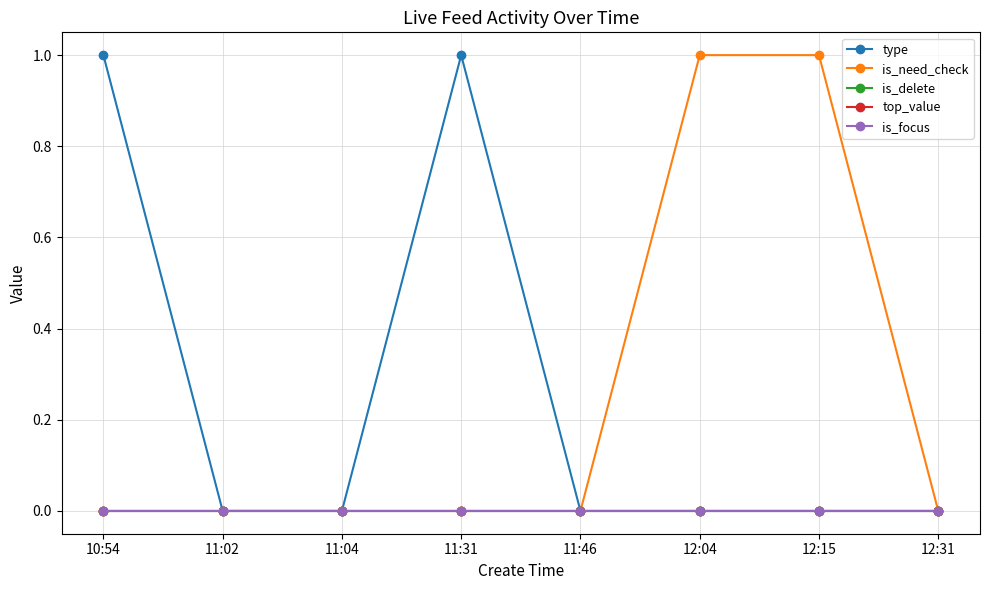

Where is the first local maximum for type?

11:31